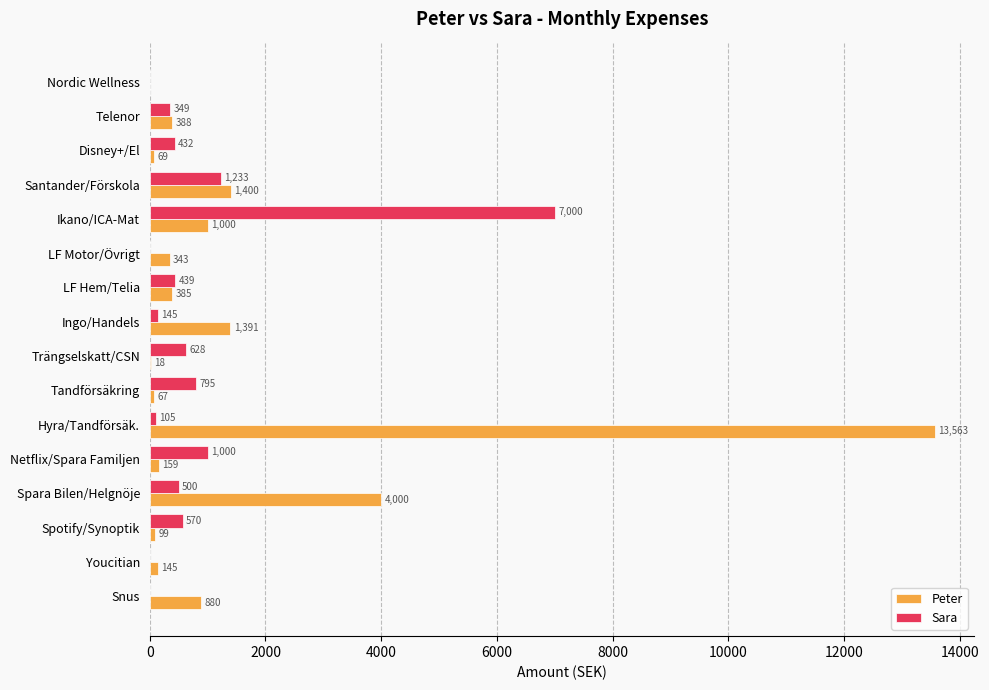

Between Disney+/El and Santander/Förskola, which series saw the biggest shift?

Peter